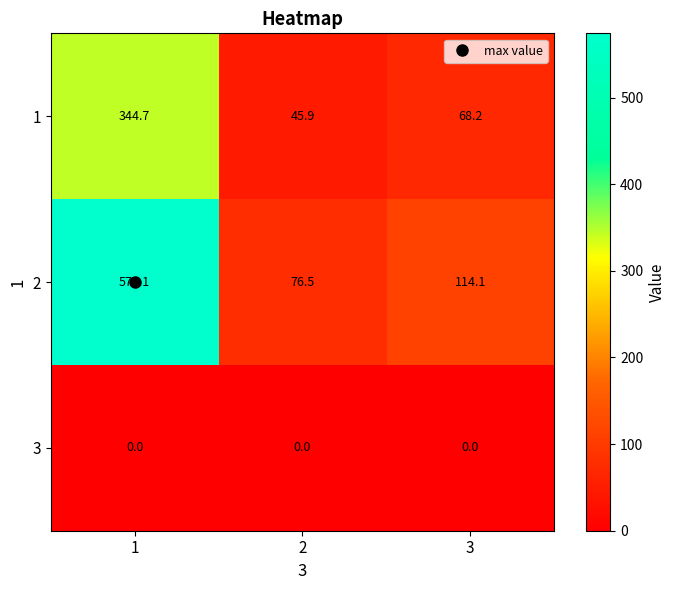

Is it true that 2 equals 856.8 at 1?

False